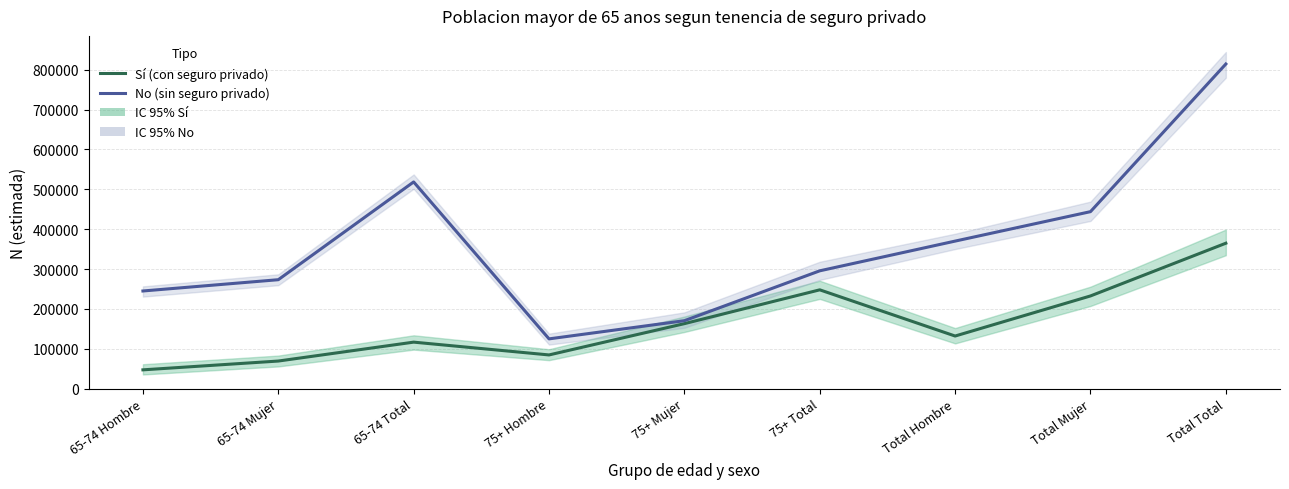

Reading left to right, list all the values displayed in this chart.

Sí (con seguro privado): 65-74 Hombre=47415	65-74 Mujer=69482	65-74 Total=116897	75+ Hombre=84794	75+ Mujer=163262	75+ Total=248056	Total Hombre=132209	Total Mujer=232744	Total Total=364953
No (sin seguro privado): 65-74 Hombre=245168	65-74 Mujer=273452	65-74 Total=518620	75+ Hombre=125089	75+ Mujer=170646	75+ Total=295735	Total Hombre=370257	Total Mujer=444098	Total Total=814355